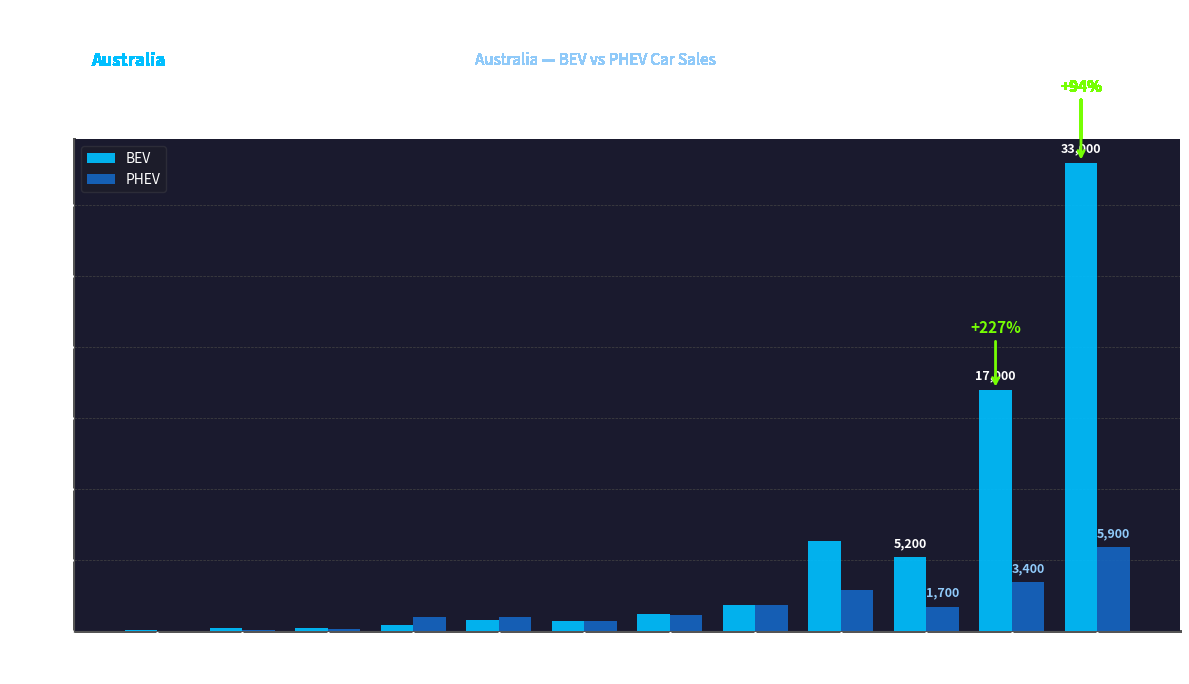

How many distinct data groups are displayed?

2